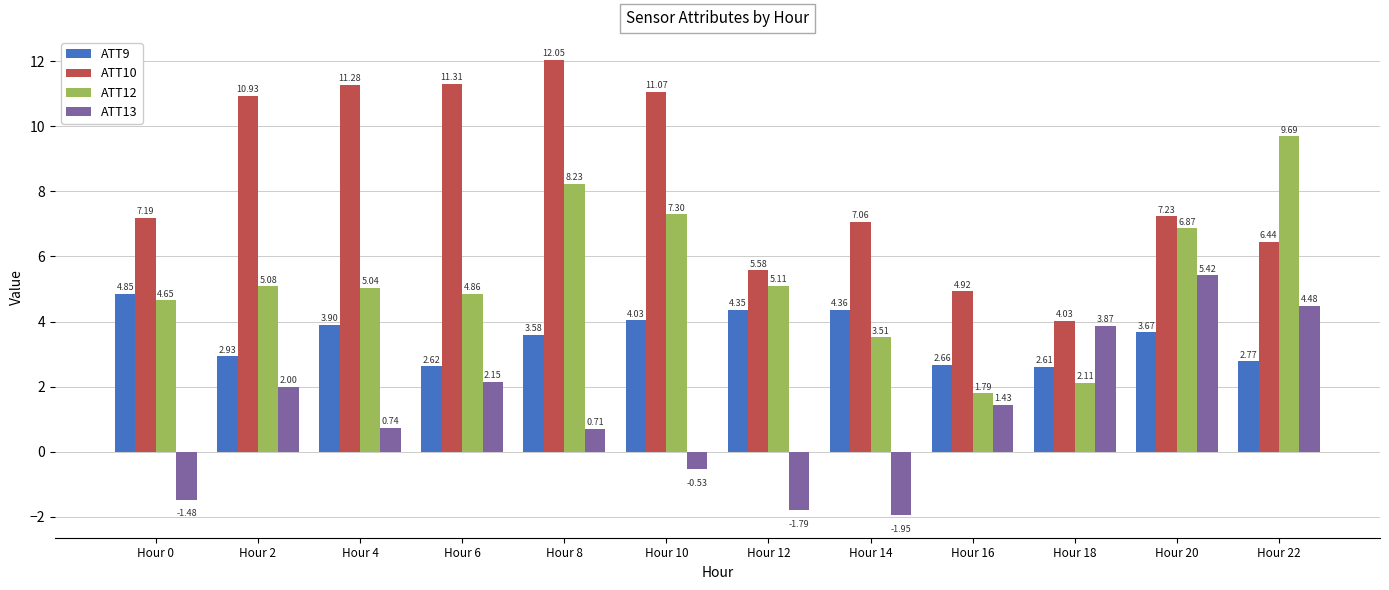

What is the difference between the second highest and second lowest values in the ATT12 series?

6.1